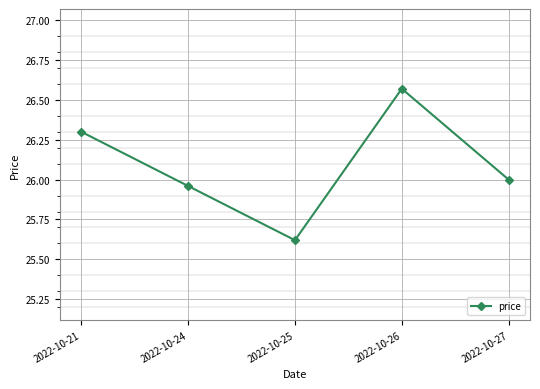

Rank the categories by value from lowest to highest.

2022-10-25, 2022-10-24, 2022-10-27, 2022-10-21, 2022-10-26